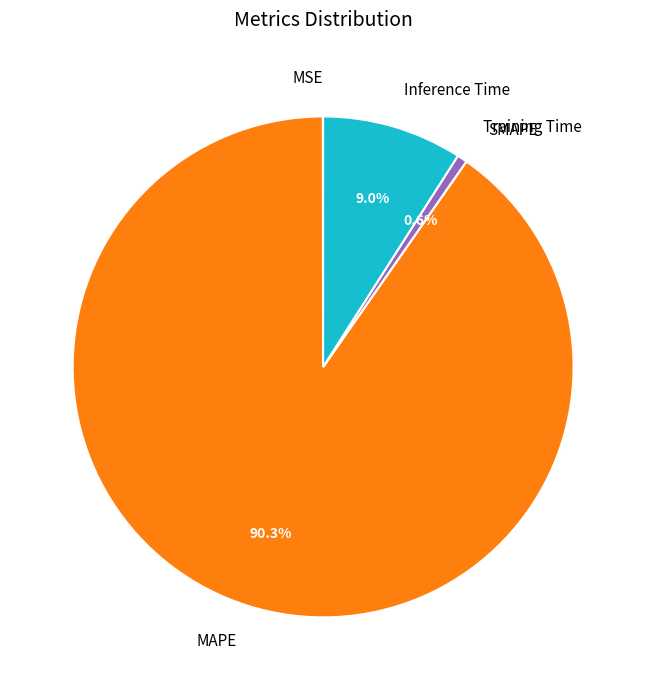

What is the largest slice in the pie chart?

MAPE